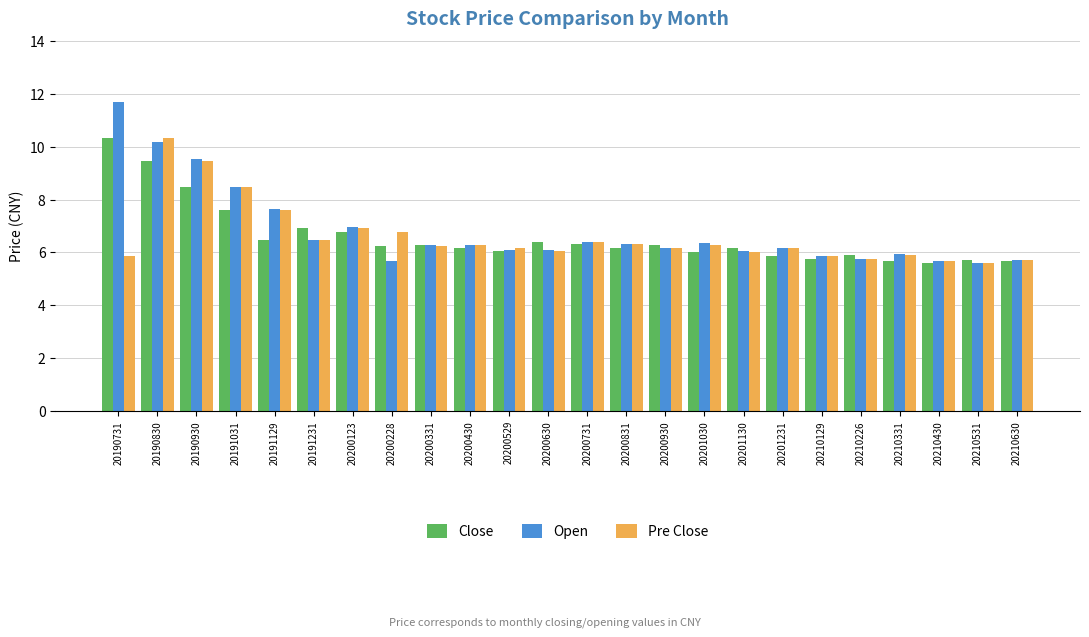

Where does the Close series first go above 6?

20190731